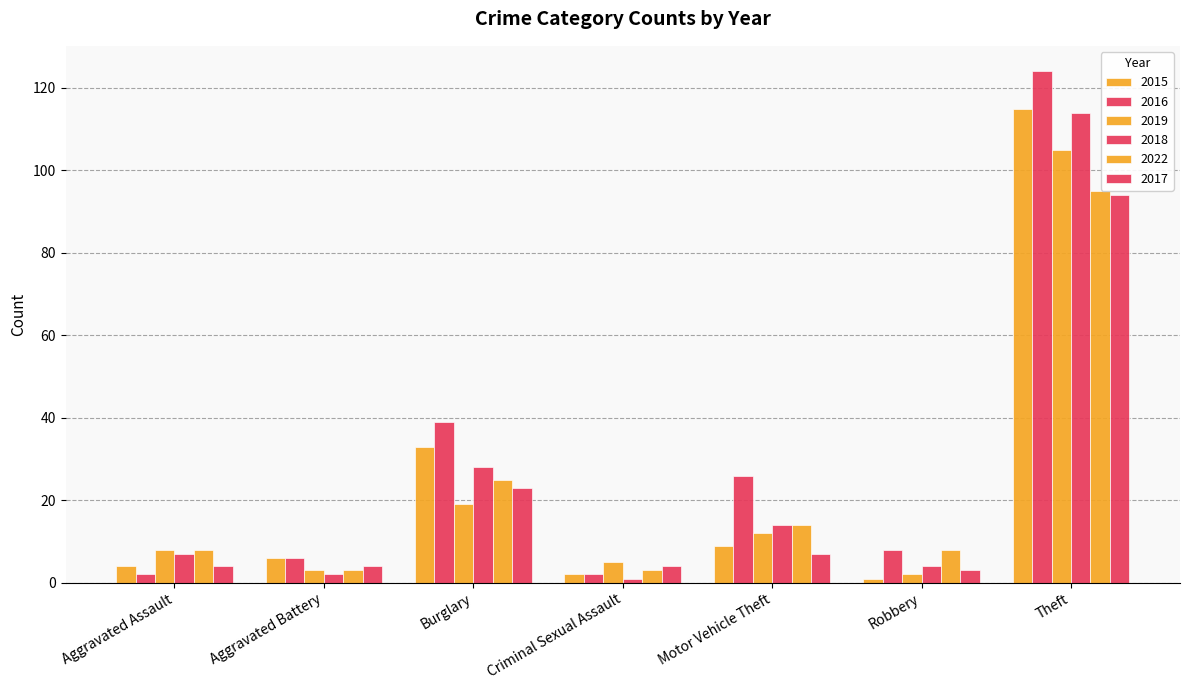

How many series are shown in this chart?

6